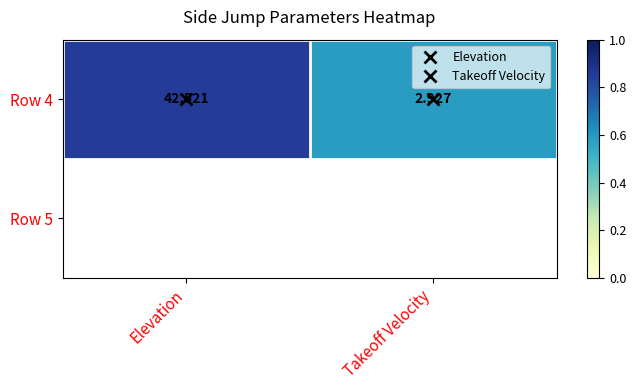

Rank the categories by value from lowest to highest.

Takeoff Velocity, Elevation